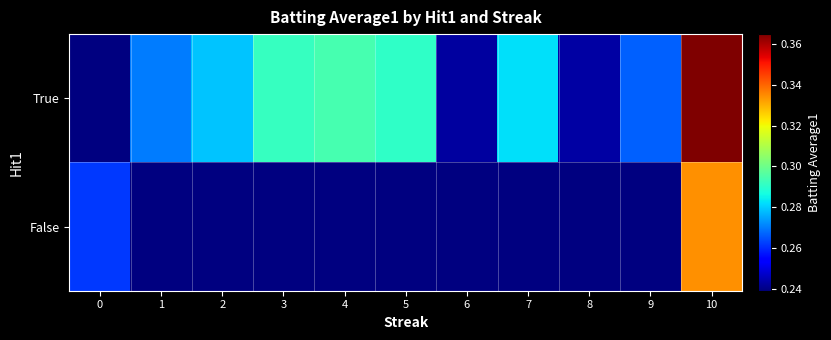

Between 8 and 9, which series saw the biggest shift?

True